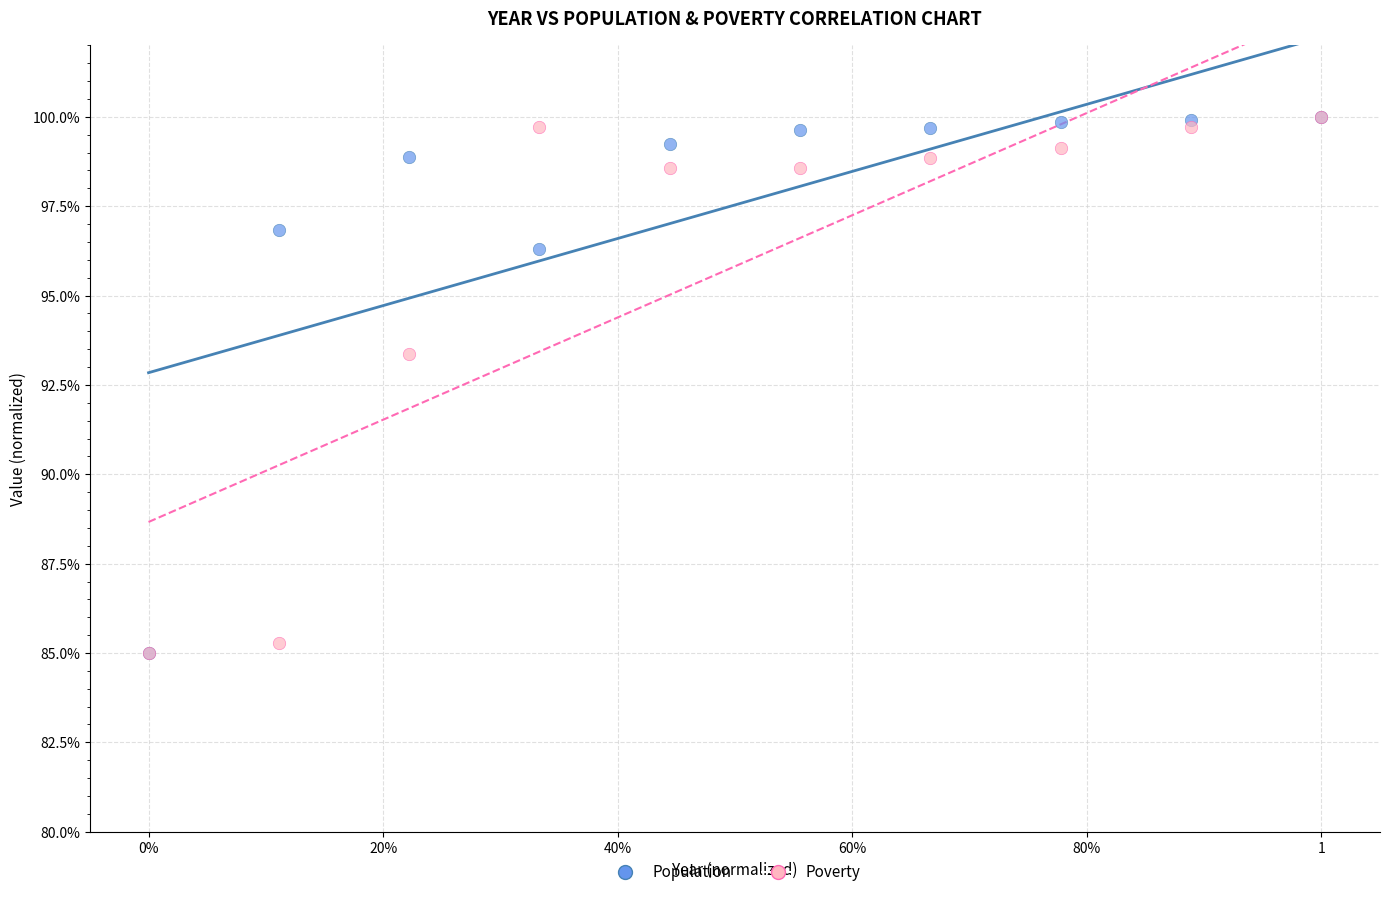

Across all series, what Y value is closest to 92?

93.4